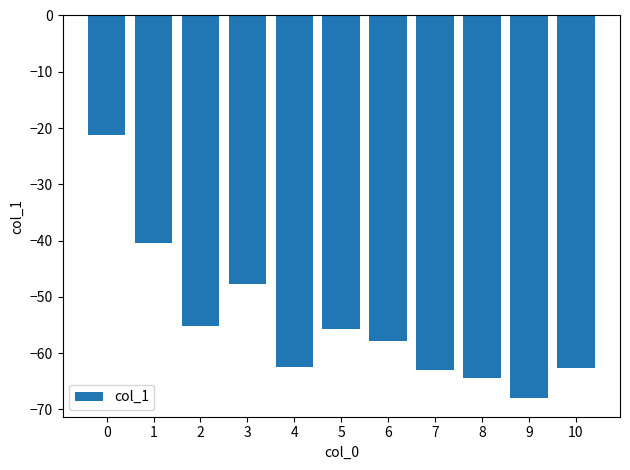

Is it true that the value at 0 is -31.2?

False